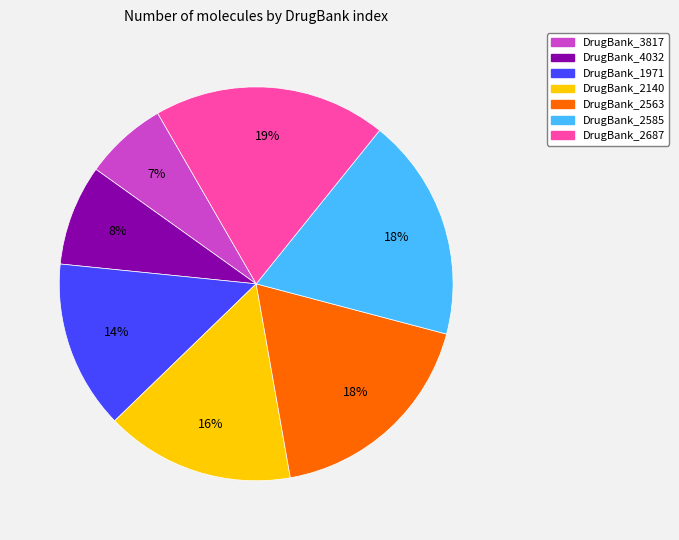

To the nearest percent, what is the difference between the largest and smallest slice percentages?

12%